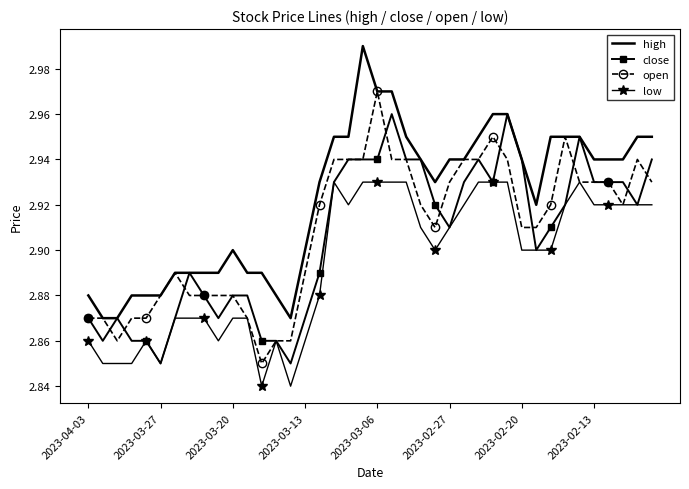

Rank the series by their maximum value, from highest to lowest.

high, open, close, low